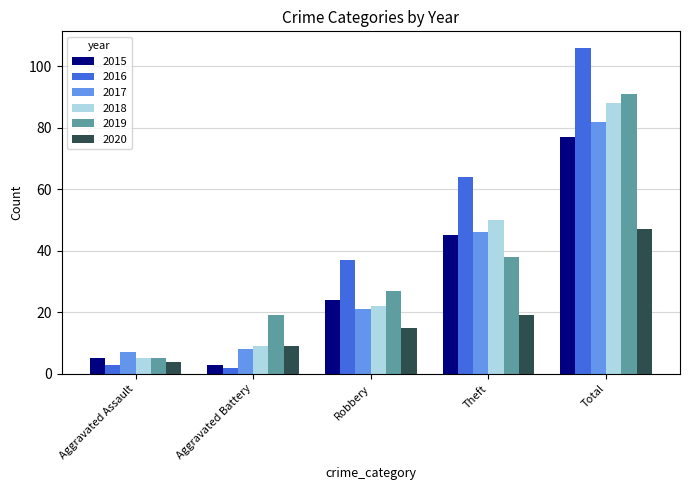

Which series has the widest spread of values?

2016